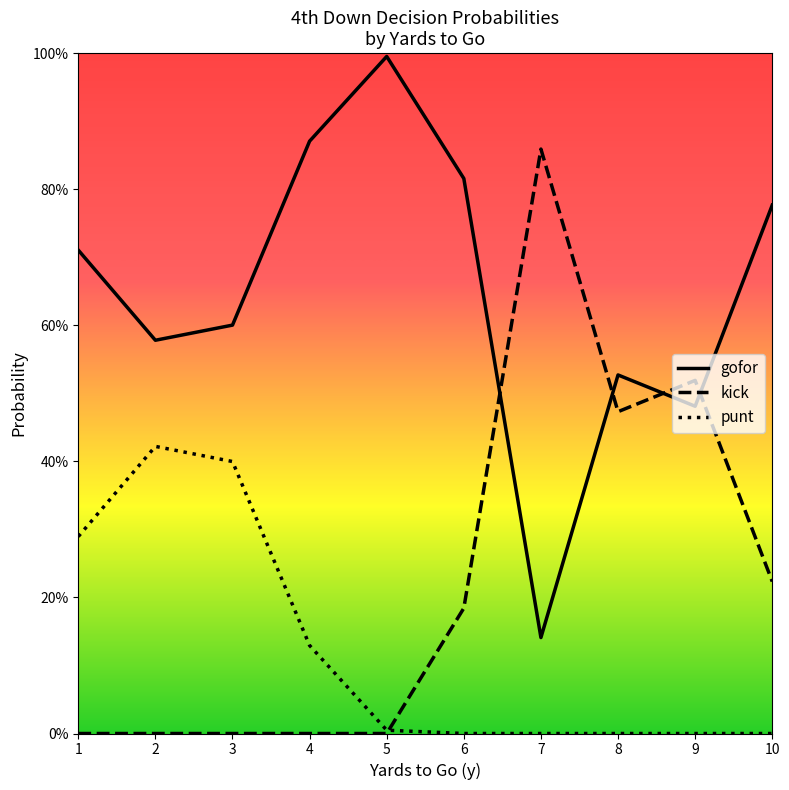

Reading right to left, extract all data points from this chart.

gofor: 10=0.8	9=0.5	8=0.5	7=0.1	6=0.8	5=1.0	4=0.9	3=0.6	2=0.6	1=0.7
kick: 10=0.2	9=0.5	8=0.5	7=0.9	6=0.2	5=0.0	4=0.0	3=0.0	2=0.0	1=0.0
punt: 10=0.0	9=0.0	8=0.0	7=0.0	6=0.0	5=0.0	4=0.1	3=0.4	2=0.4	1=0.3